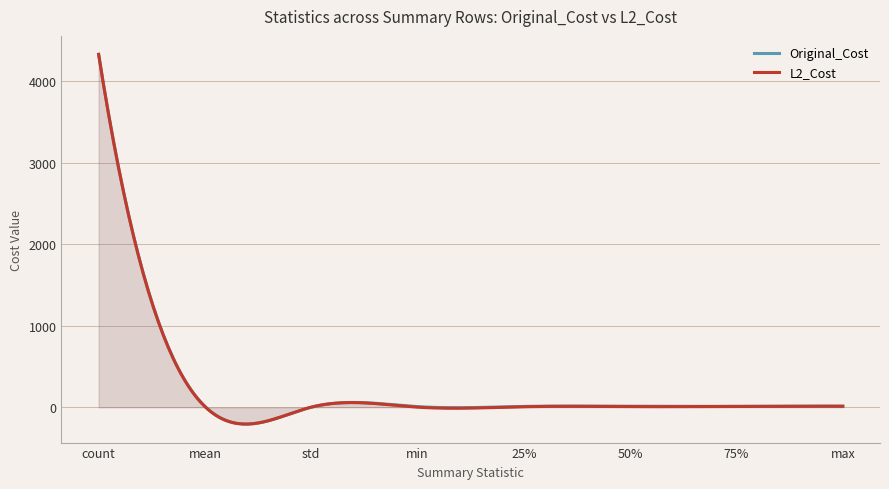

What is the minimum value shown in the chart?

-205.9